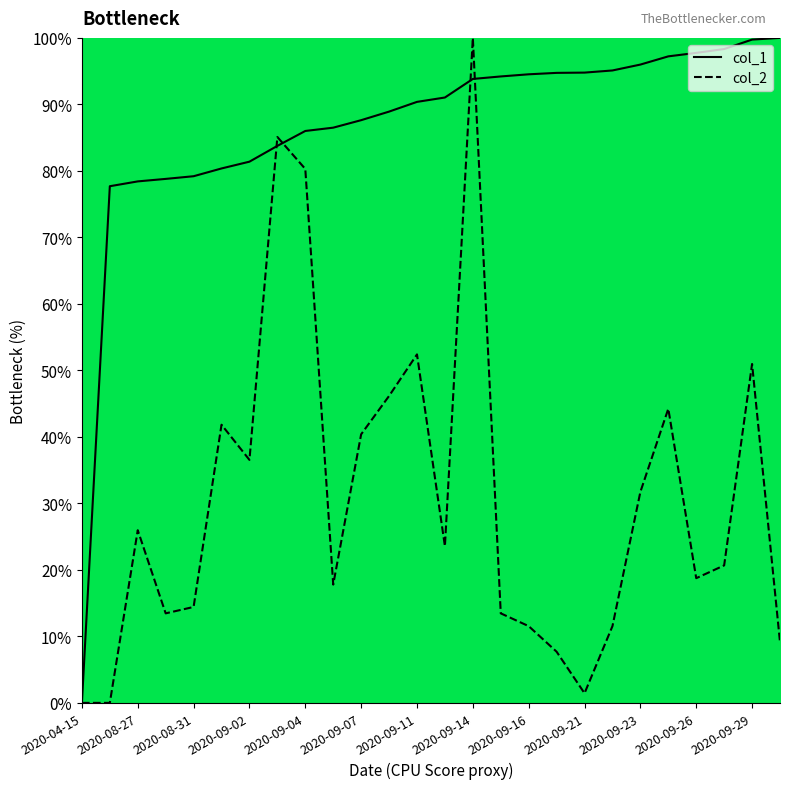

At which category does the chart reach its minimum across all series?

2020-04-15